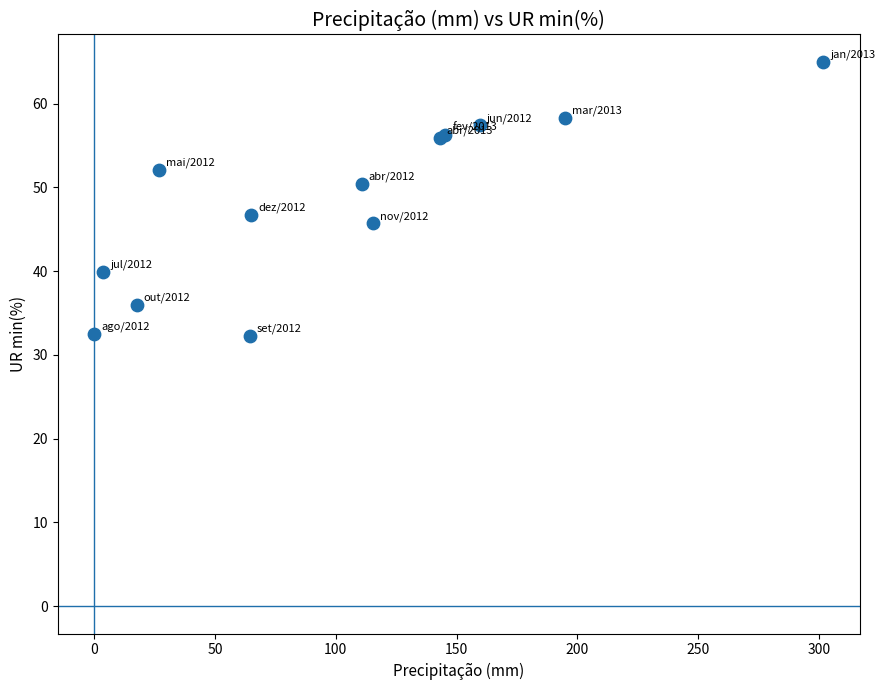

What Y value in the scatter plot is closest to 48?

46.7